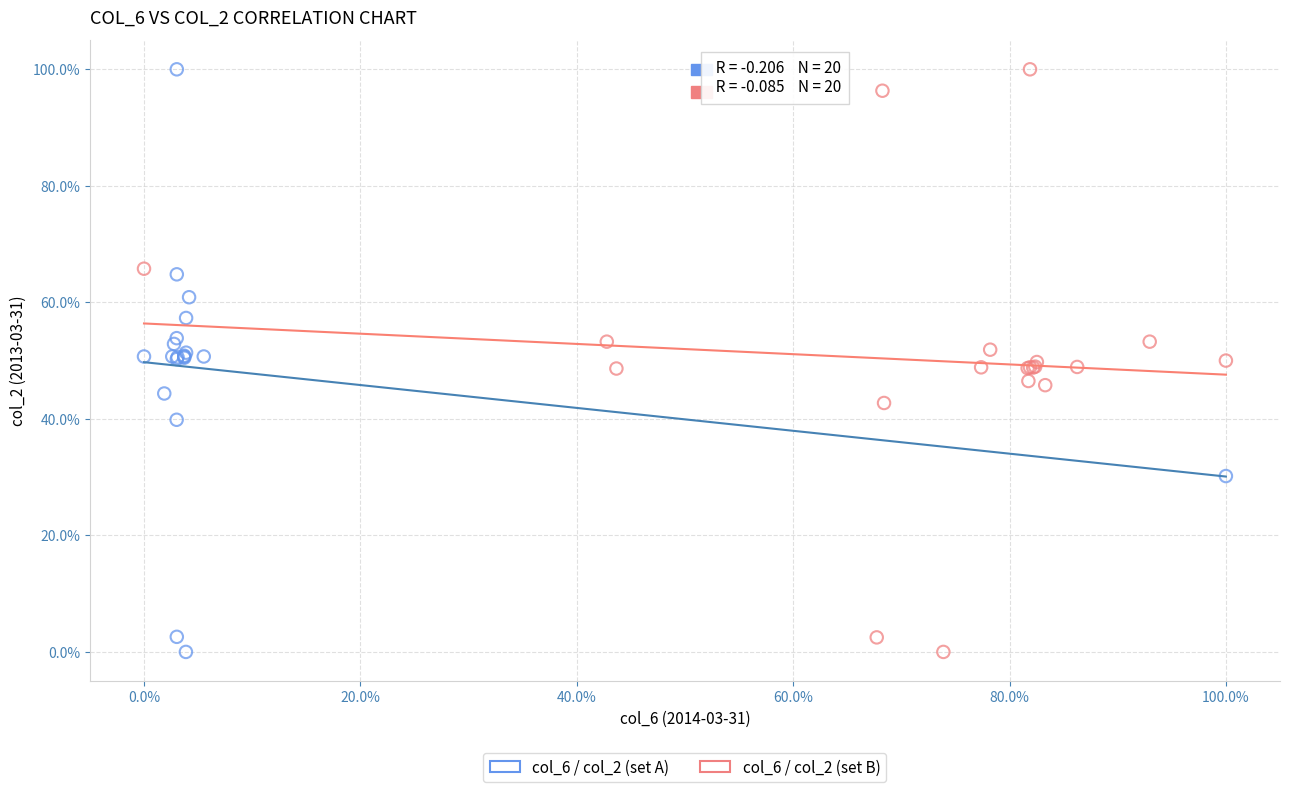

What are all the series names shown in the legend?

col_6 / col_2 (set A), col_6 / col_2 (set B)